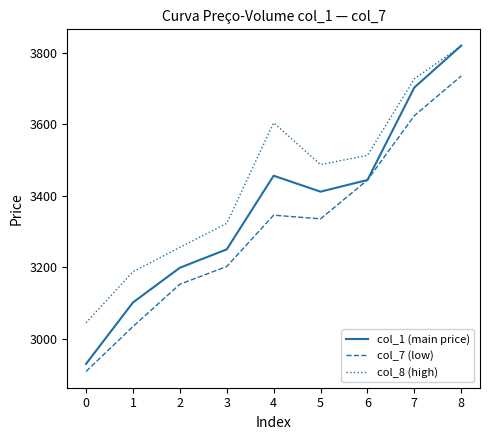

Which series changed the most between 0 and 2?

col_1 (main price)